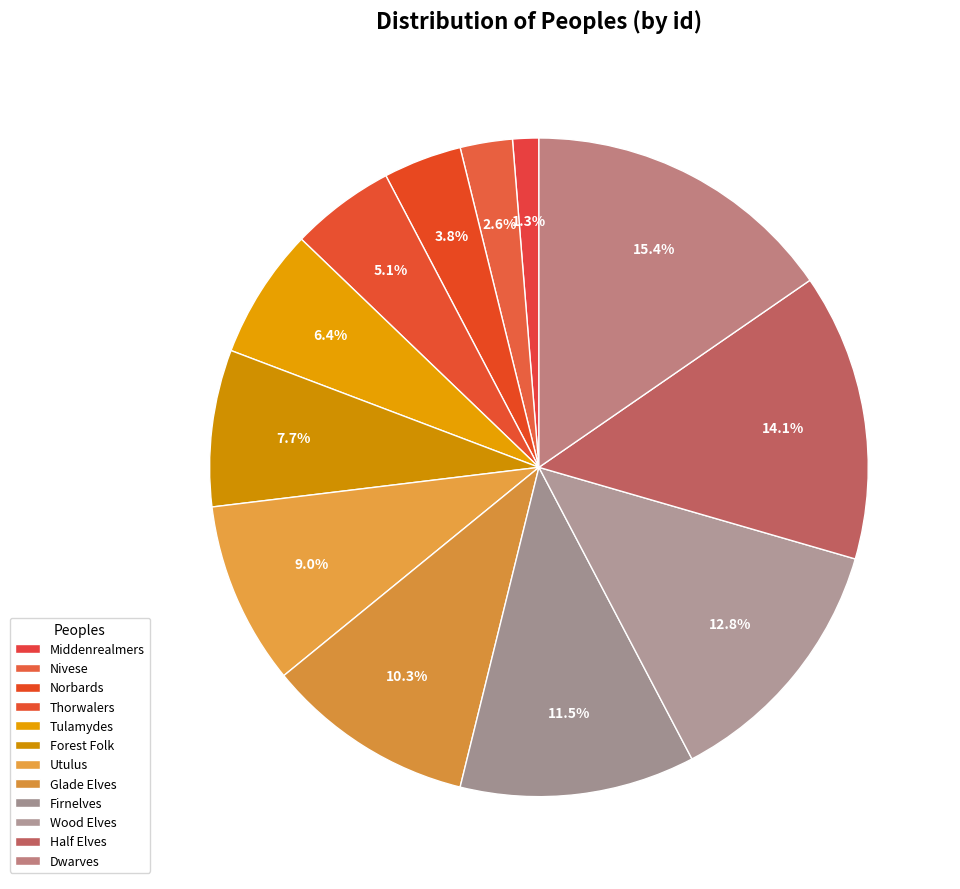

Count the number of slices in the pie.

12